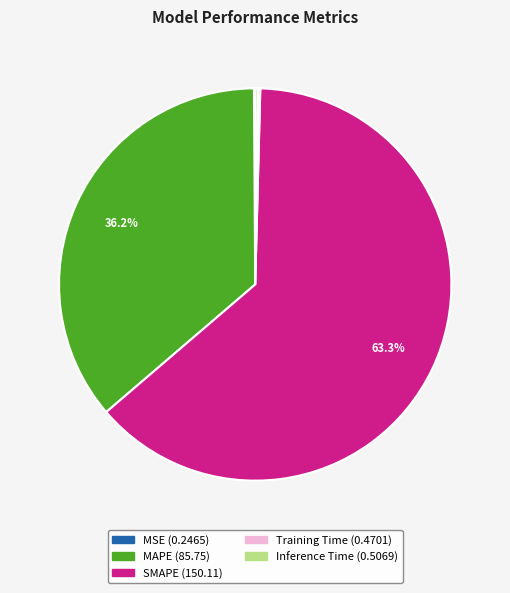

Combined, what portion of the pie is SMAPE and MAPE?

99.5%